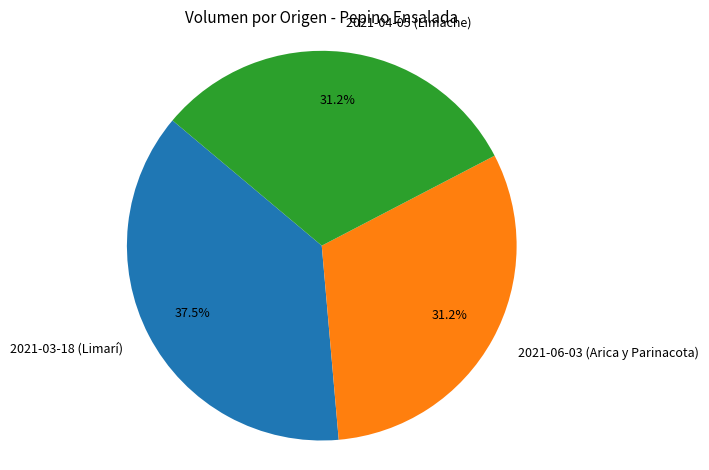

Is there any slice that represents more than half of the pie?

No